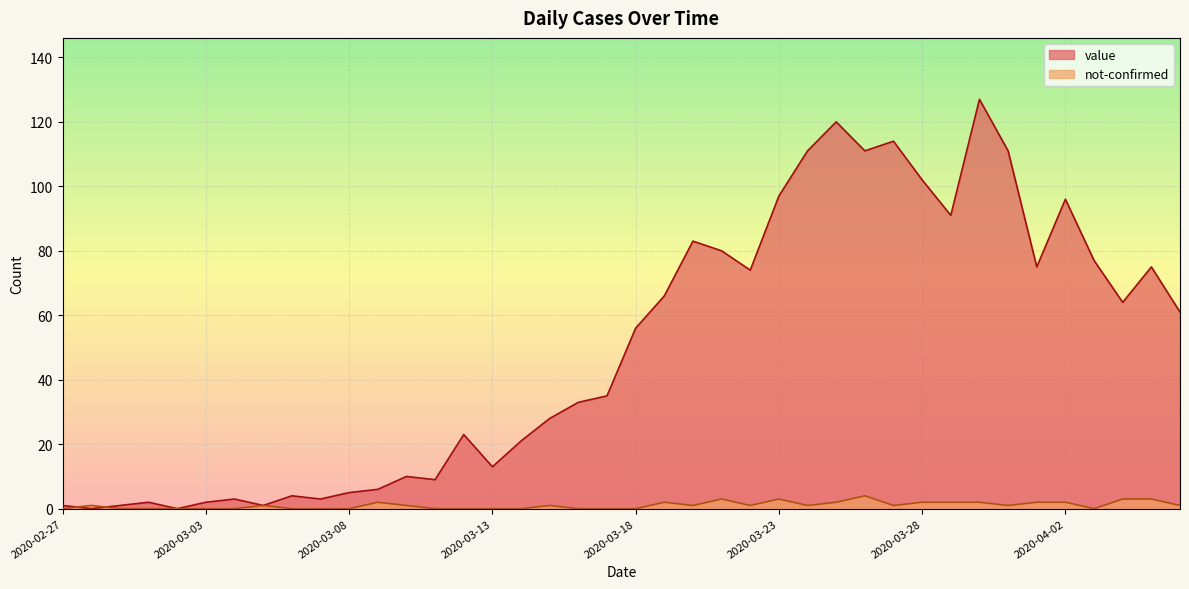

What is the sum of all not-confirmed values?

42